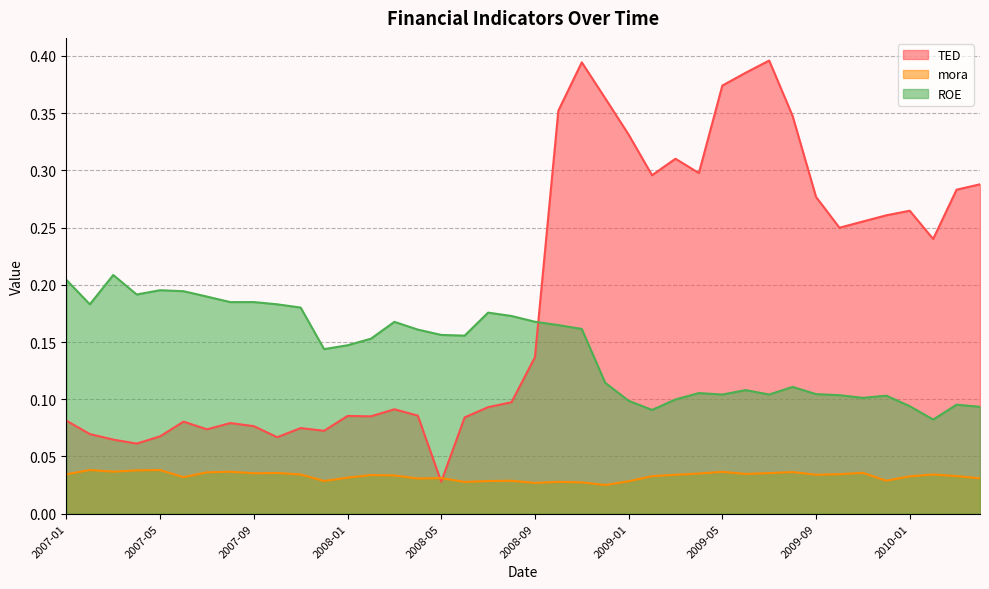

At which label is mora closest to 0?

2008-12